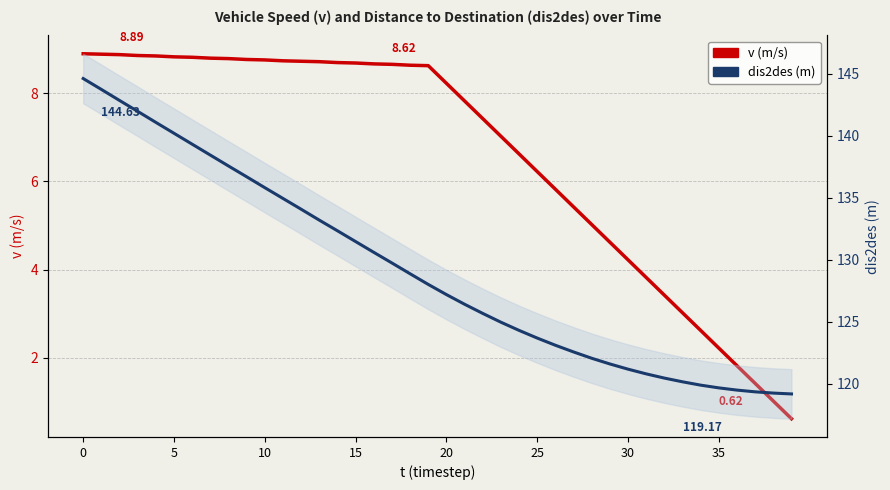

The v (m/s) series shows 8.7 at 11. True or false?

True